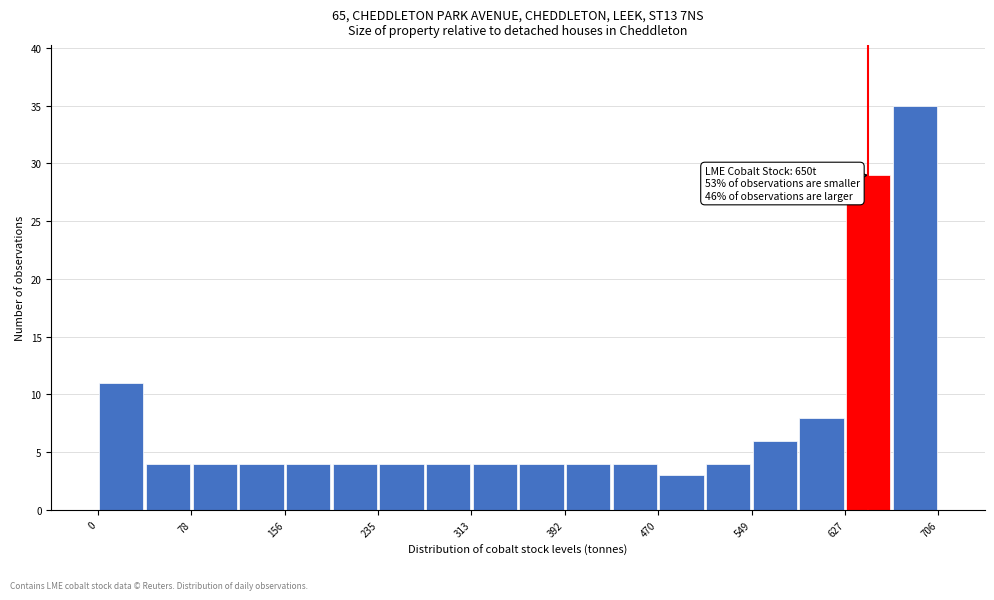

Read against the x-axis, roughly where is the centre of the tallest bar?

690